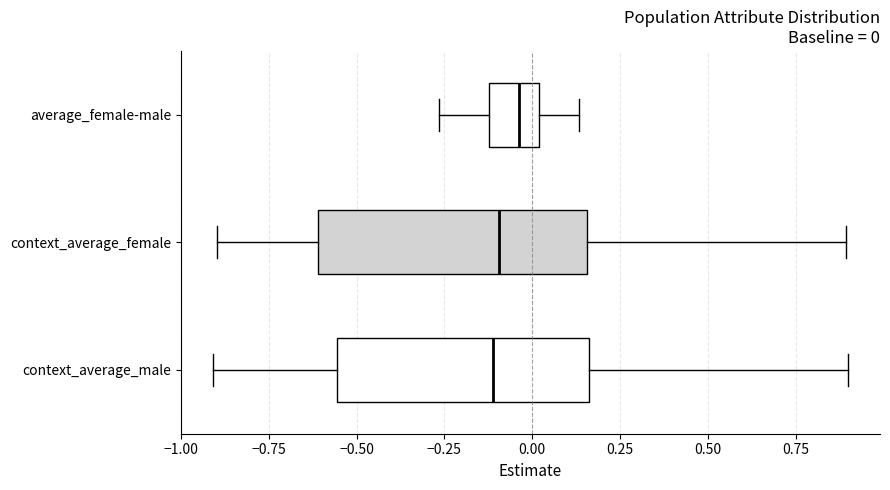

Which box's median line is the furthest to the right?

average_female-male